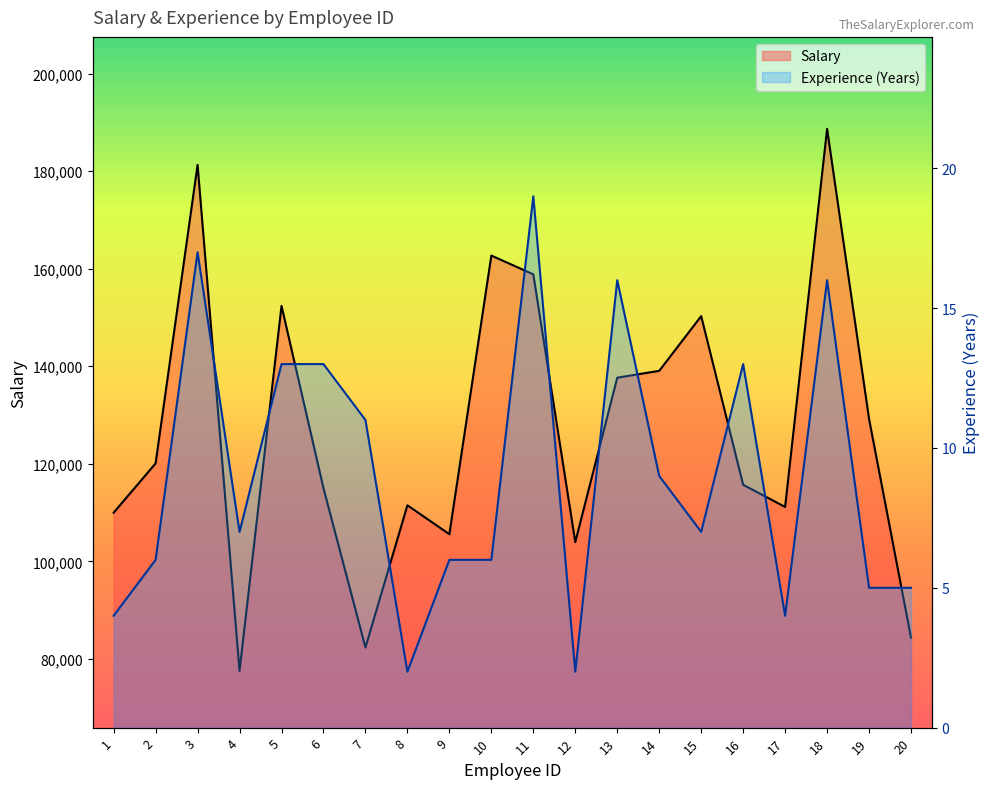

What is the smallest value displayed?

2